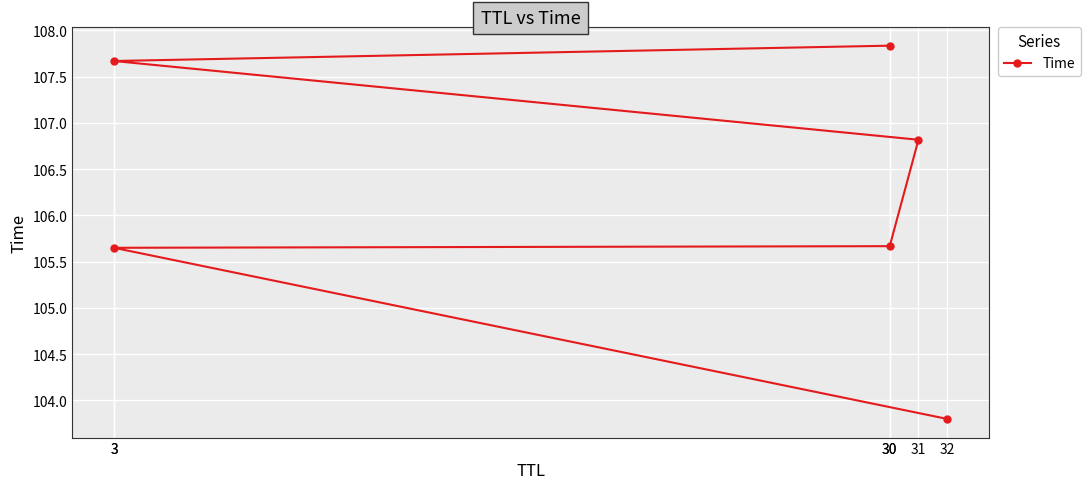

Does the chart display data point markers on the line(s)?

Yes